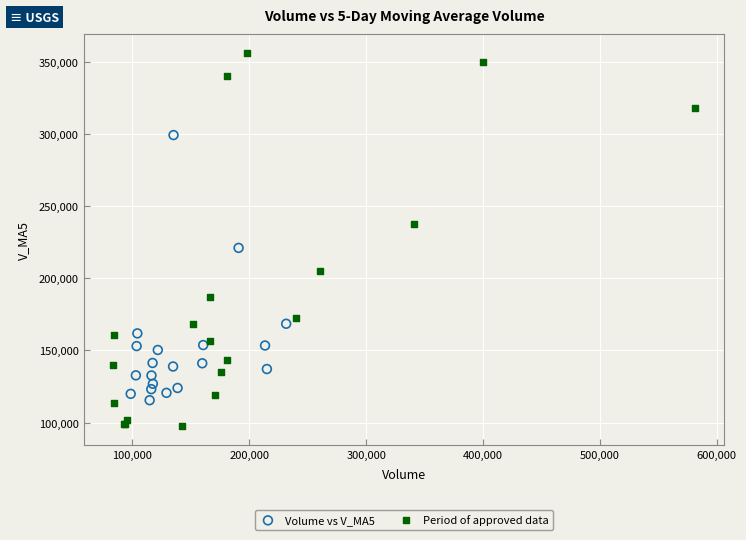

Which series reaches the maximum Y coordinate?

Period of approved data